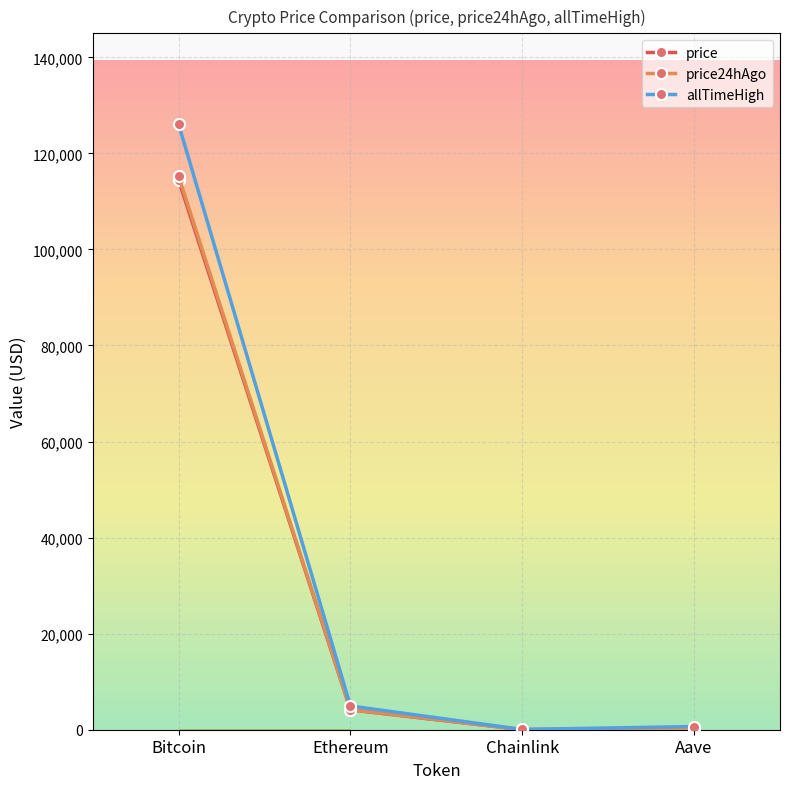

Is the value of price24hAgo at Bitcoin greater than the value of price at Aave?

Yes